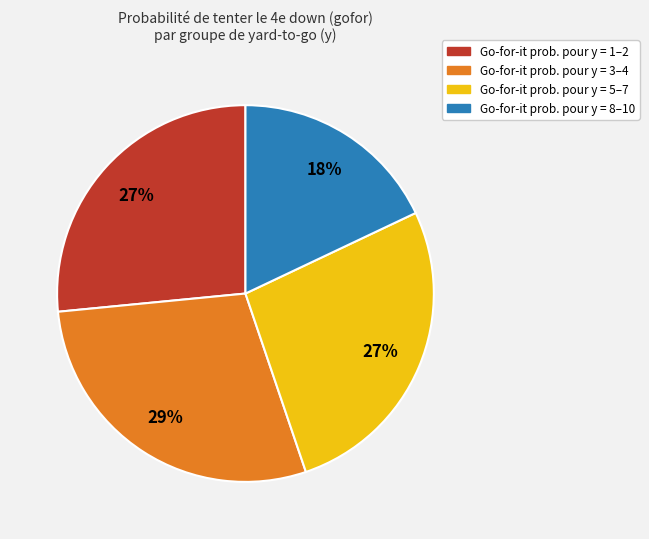

To the nearest percent, what is the average slice percentage?

25%